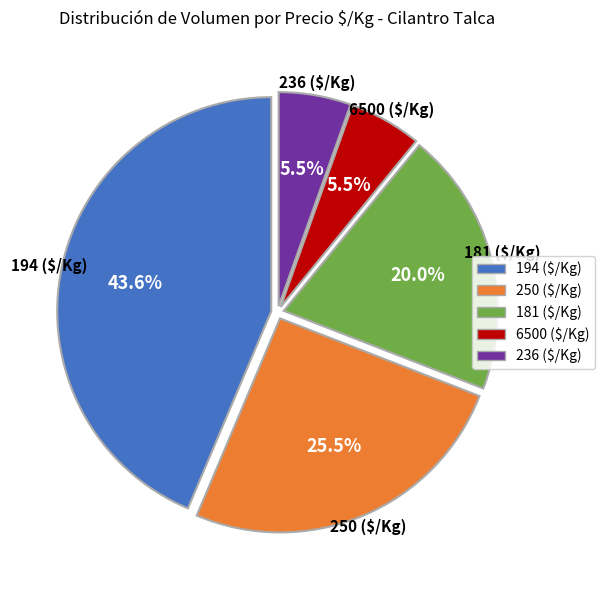

Is there a majority slice in this chart?

No